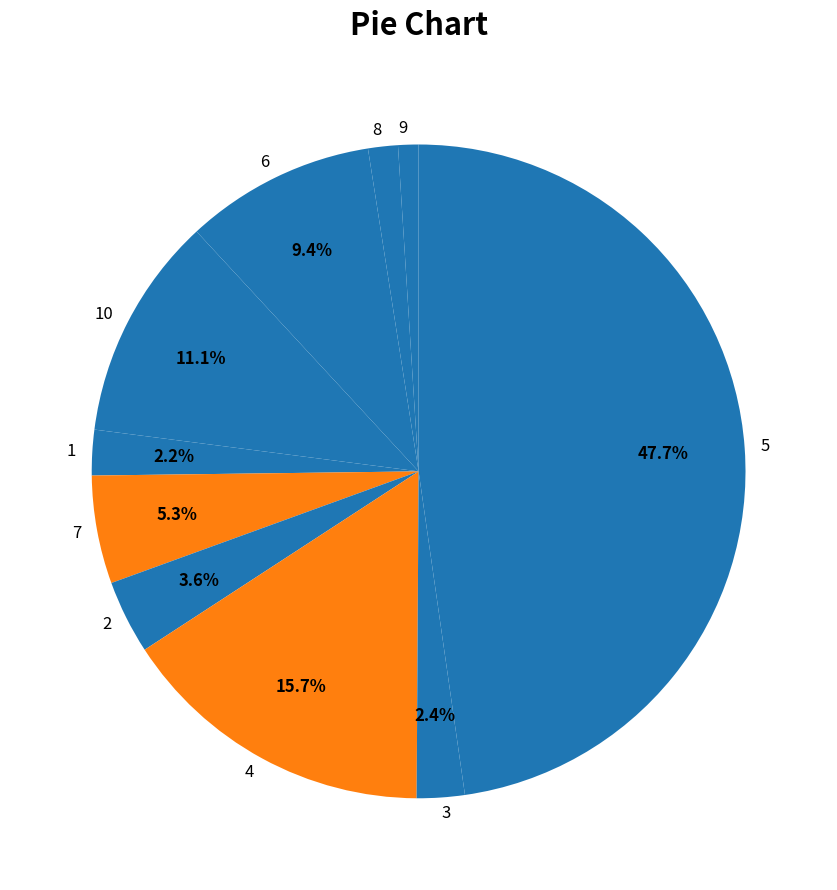

What is the largest slice in the pie chart?

5